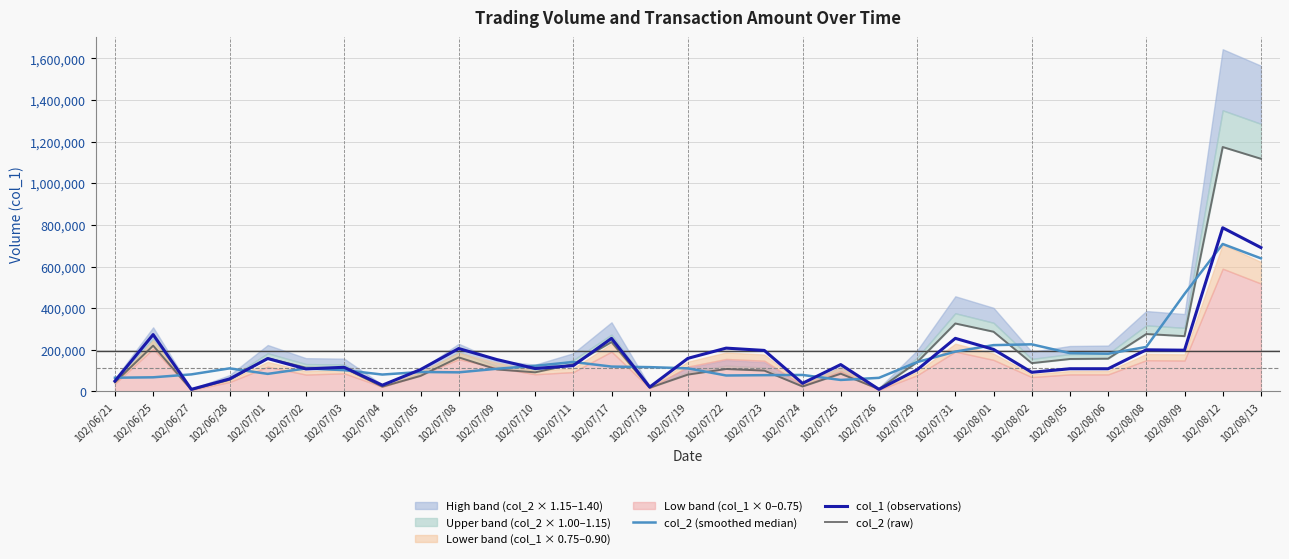

What is the difference between the maximum and minimum values in the col_2 (raw) series?

1165840.0